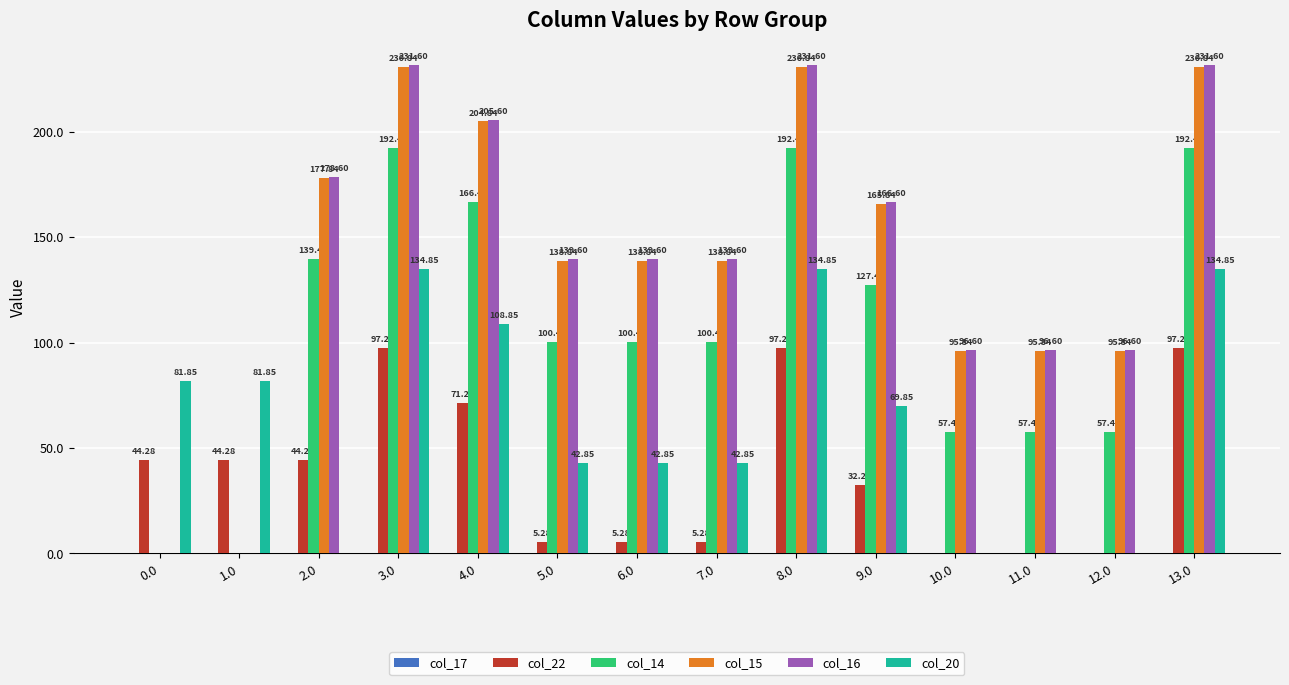

What is the average value of the col_14 series?

106.0